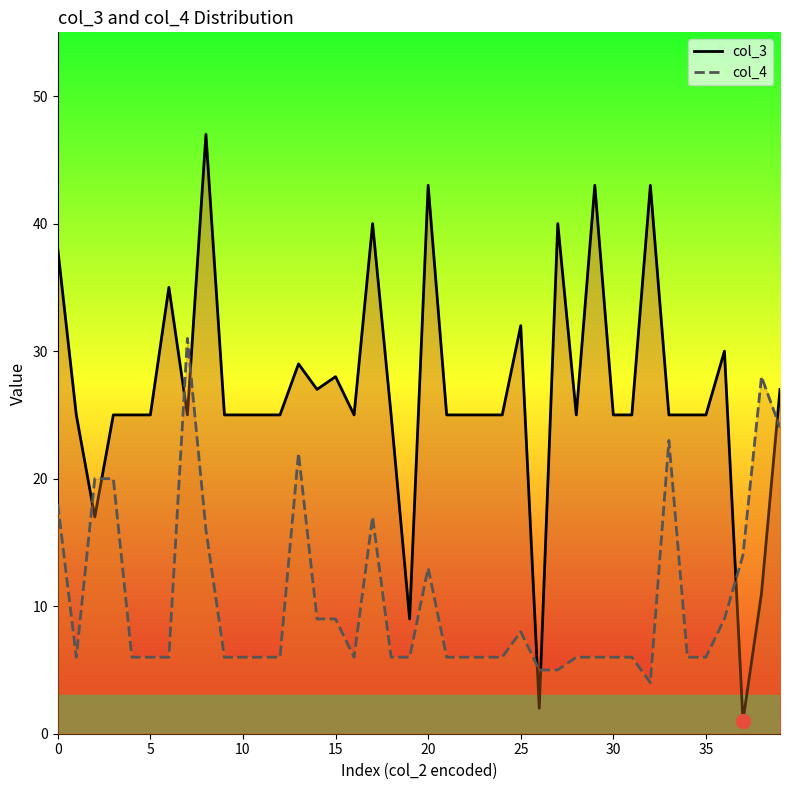

What is the maximum value shown in the chart?

47